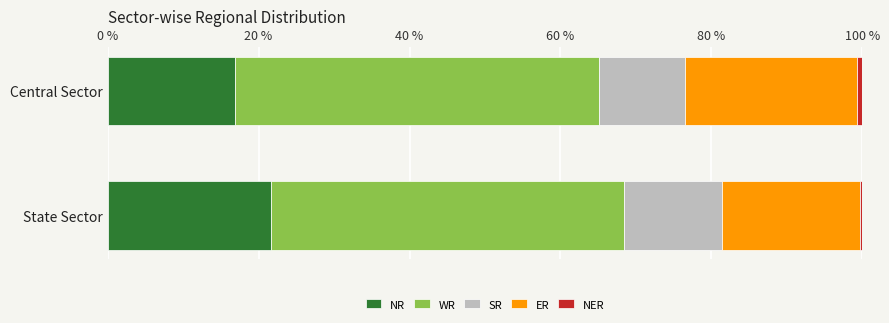

The value of NR at Central Sector is 26.5. True or false?

False